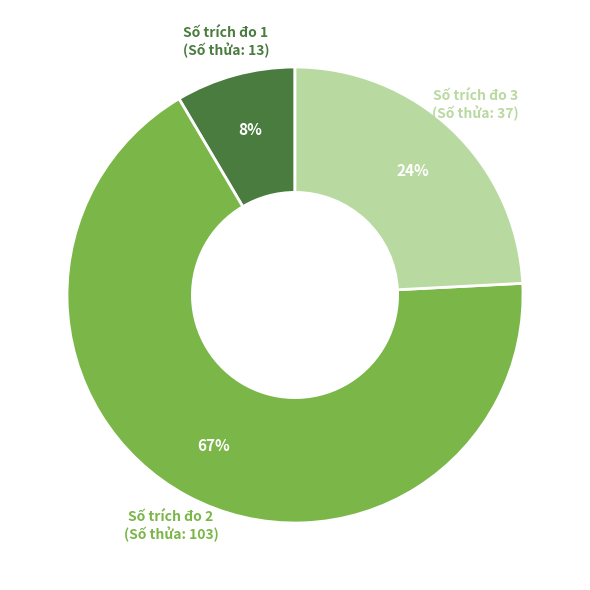

How many segments does this pie chart have?

3